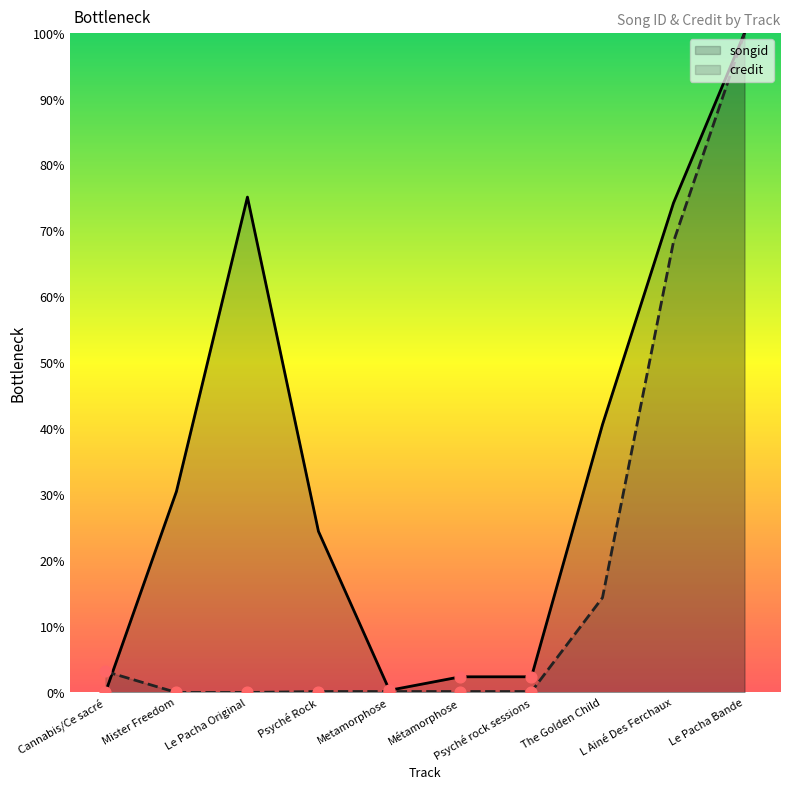

Is the value of credit at Metamorphose greater than the value of songid at Le Pacha Bande?

No